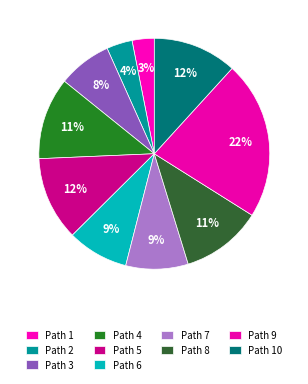

What is the largest slice in the pie chart?

Path 9